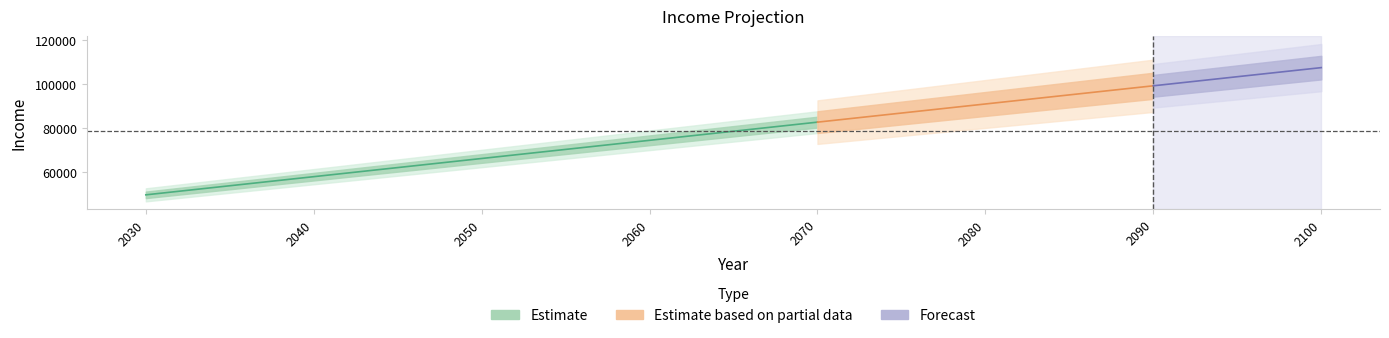

What is the difference between the maximum and second lowest values?

49707.9